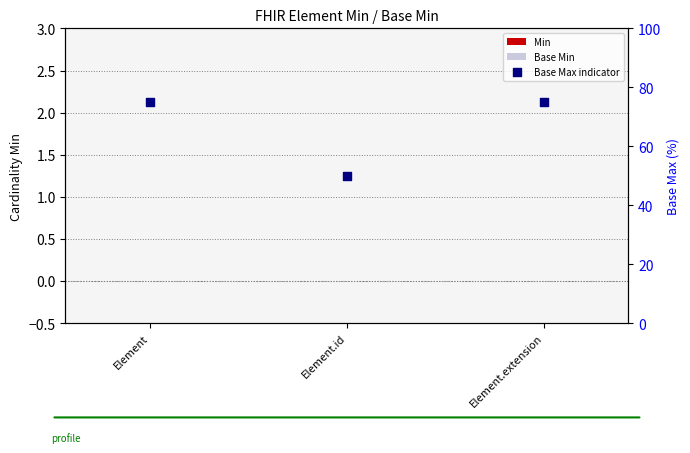

Which series contains the lowest Y value?

Min